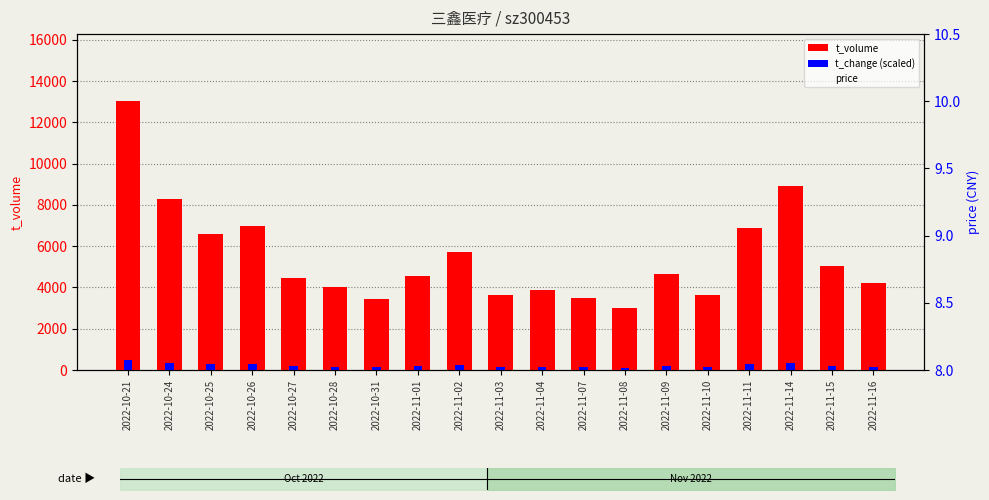

What is the label of the 5th bar from the right?

2022-11-10